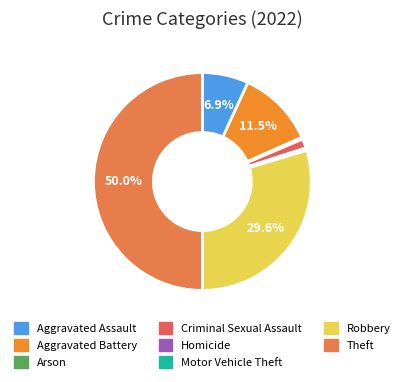

Which category has the biggest portion of the pie?

Theft